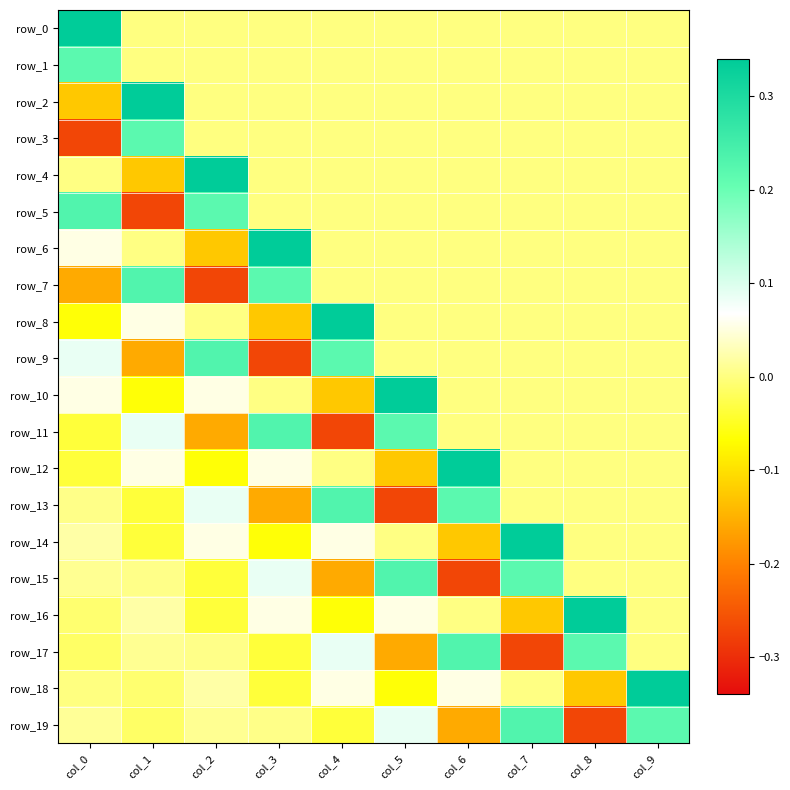

How many values in the row_12 series exceed 0?

4